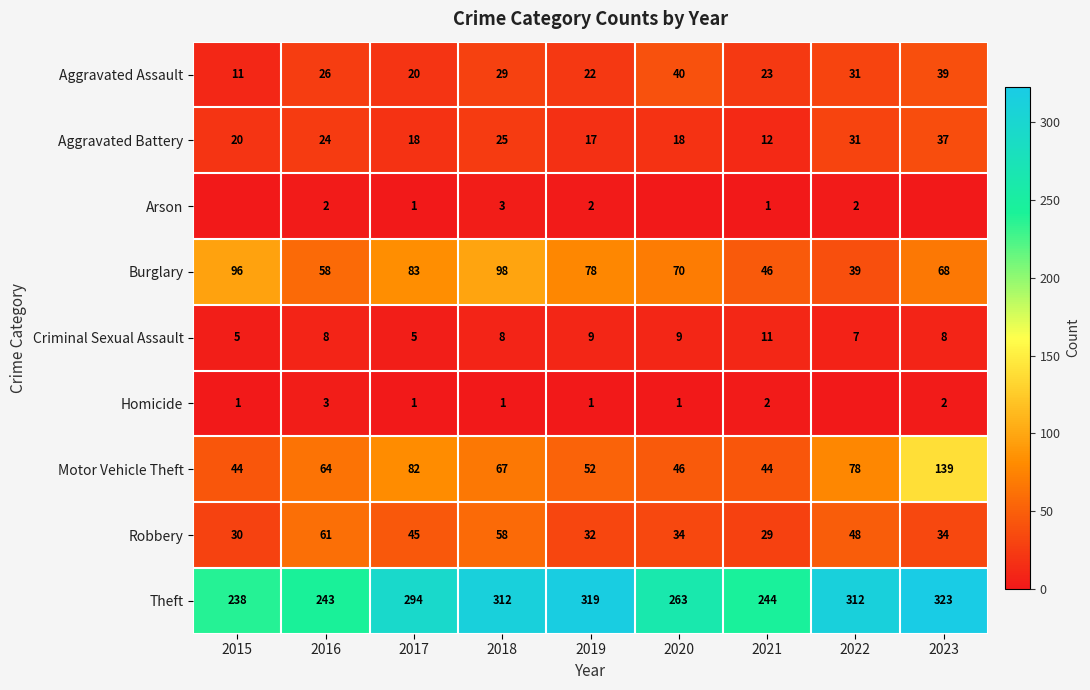

Which category has the lowest value across all series?

2015